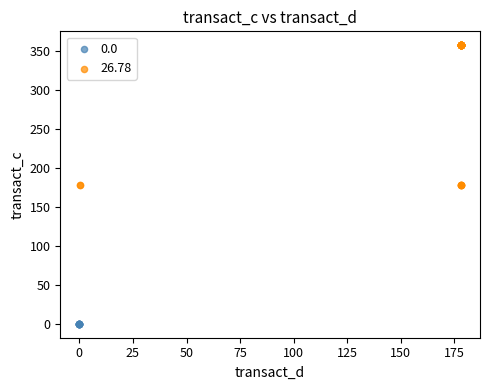

Which series contains the lowest Y value?

0.0